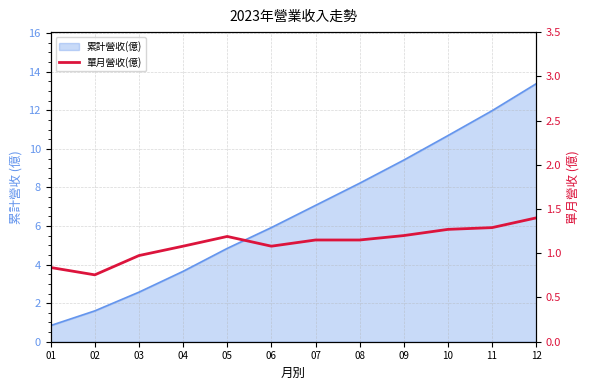

True or false: there are more than 2 points higher than both neighbors.

False